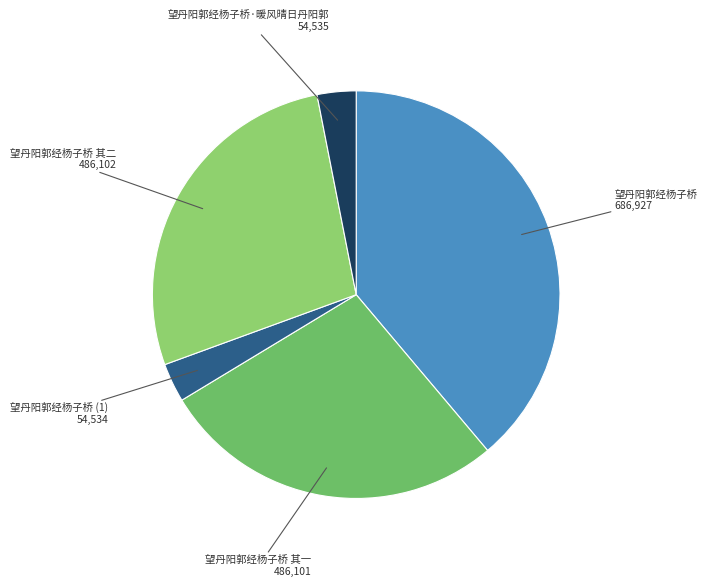

Approximately how many times larger is the value at 望丹阳郭经杨子桥 其二 compared to 望丹阳郭经杨子桥·暖风晴日丹阳郭?

8.9